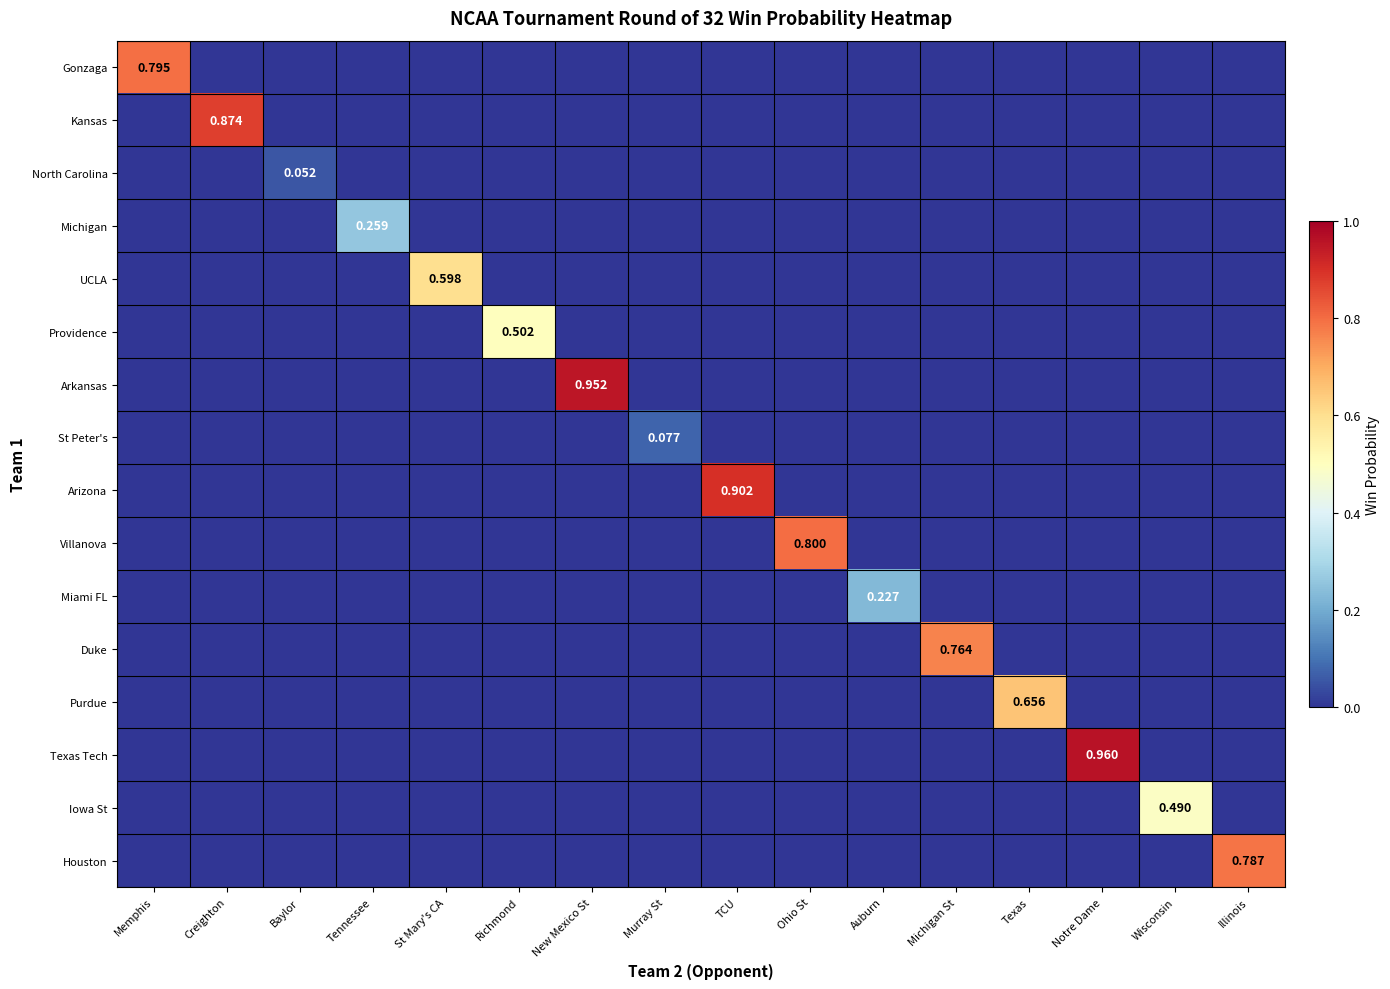

Is it true that Arkansas equals -0.4 at Tennessee?

False